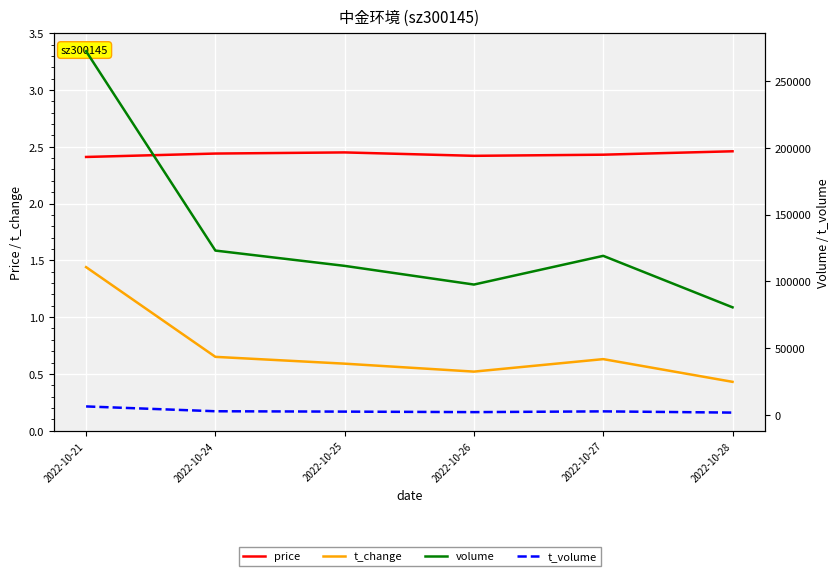

List the series in order of their peak value, lowest first.

t_change, price, t_volume, volume